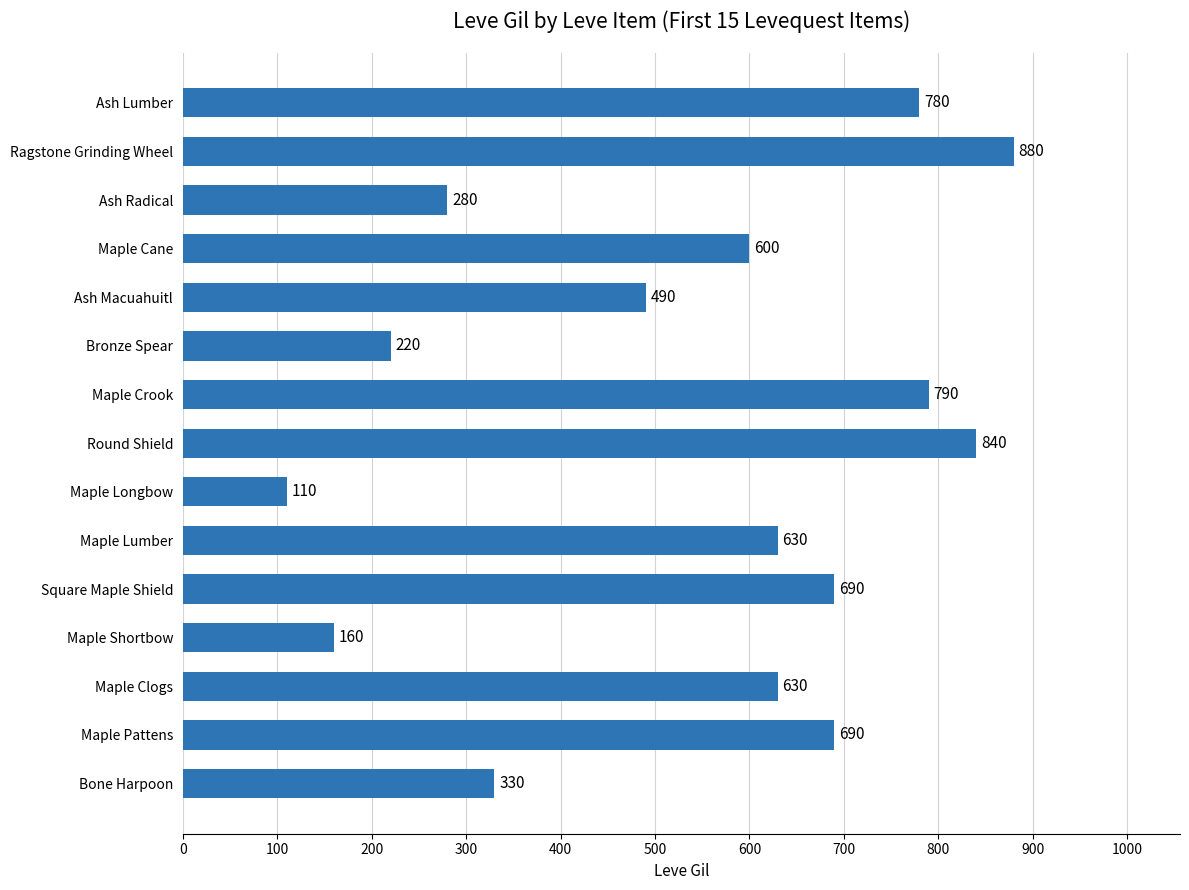

What is the change in value from Maple Pattens to Round Shield?

+150